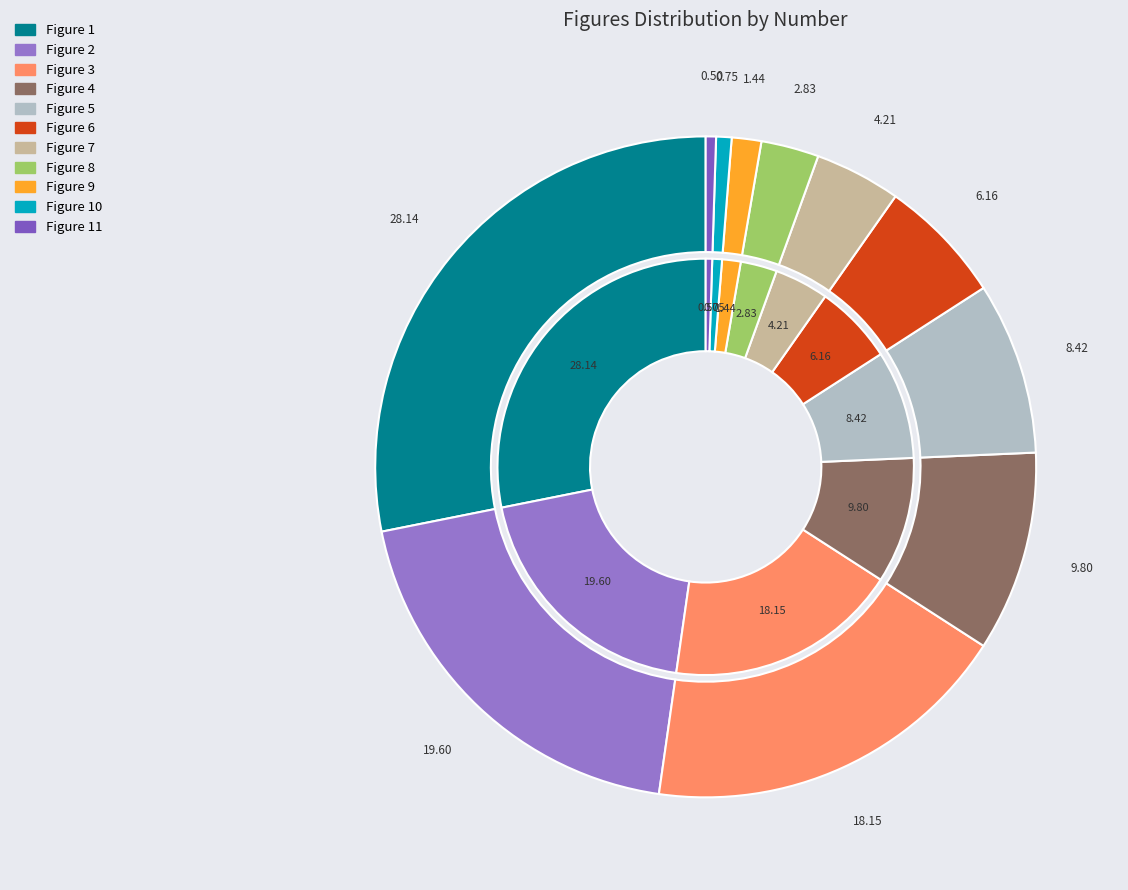

Which has a higher value, Figure 6 or Figure 2?

Figure 2